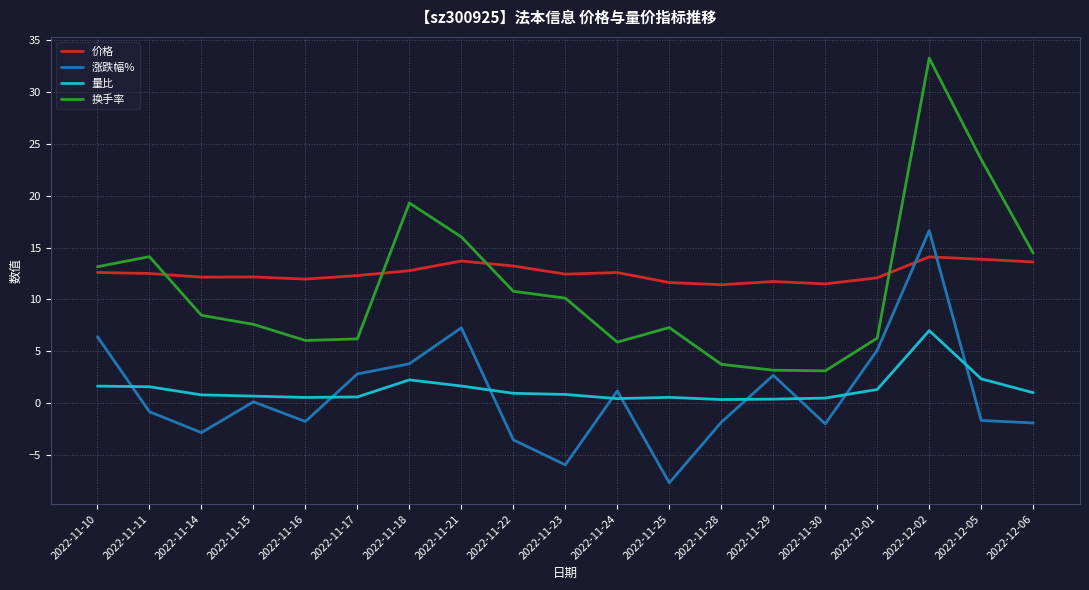

Does the chart have visible grid lines?

Yes